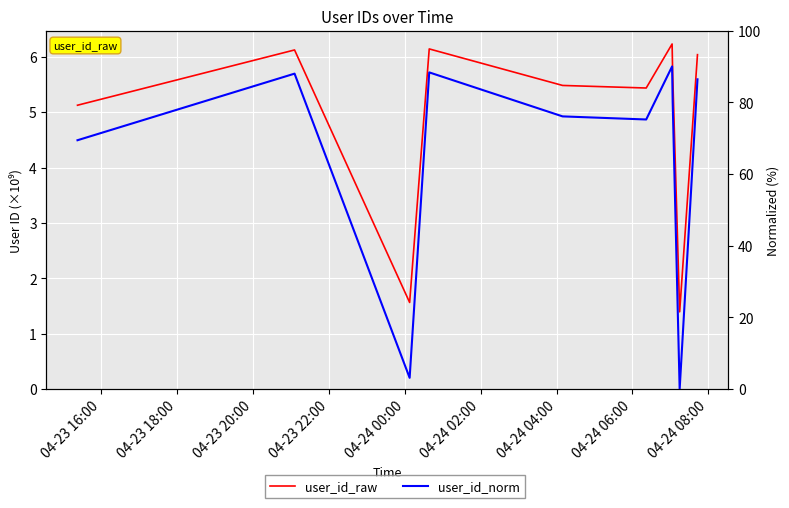

What are all the series names shown in the legend?

user_id_raw, user_id_norm